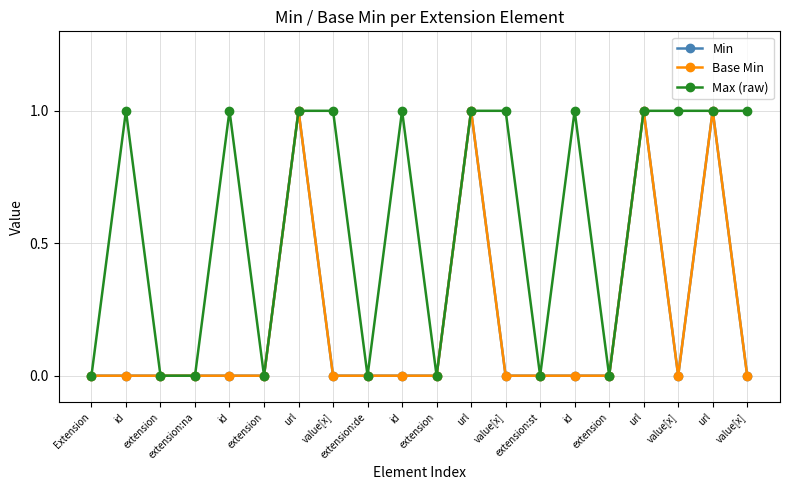

Is it true that Min equals 0 at extension?

True